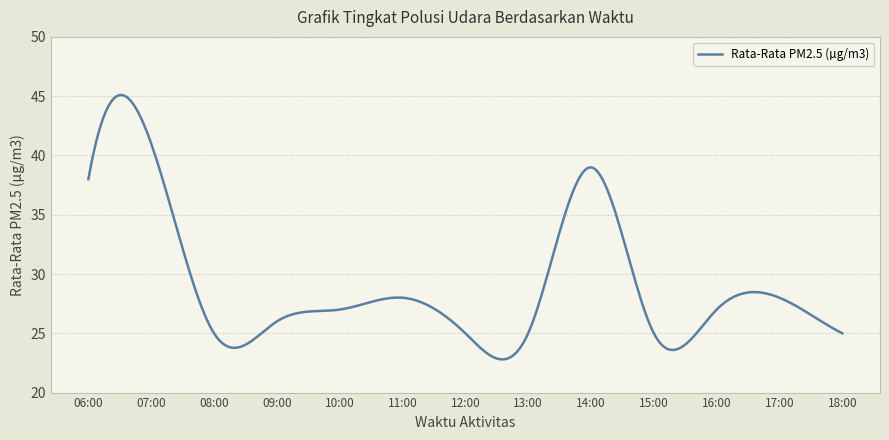

What is the minimum value shown in the chart?

22.8